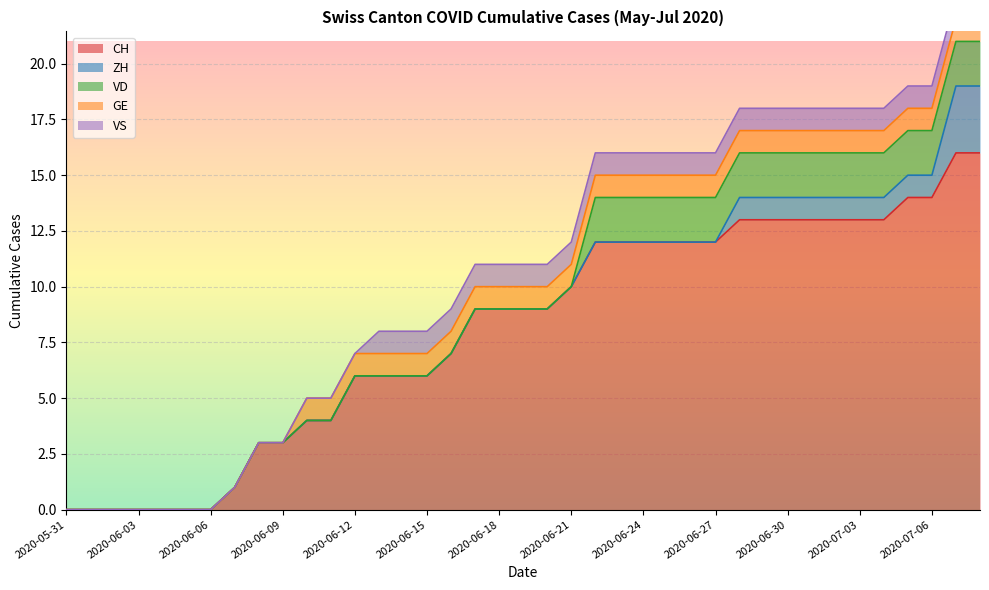

True or false: CH and GE cross at least once.

False